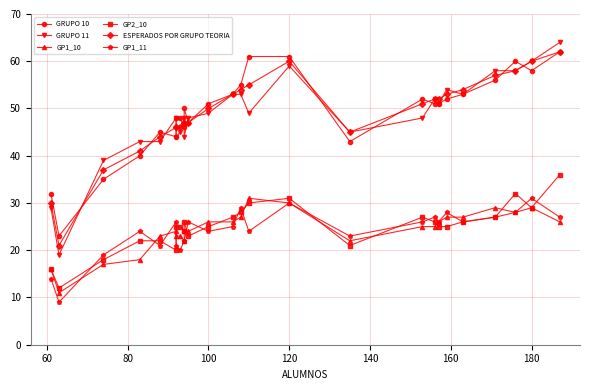

True or false: ESPERADOS POR GRUPO TEORIA and GP2_10 intersect in this chart.

False